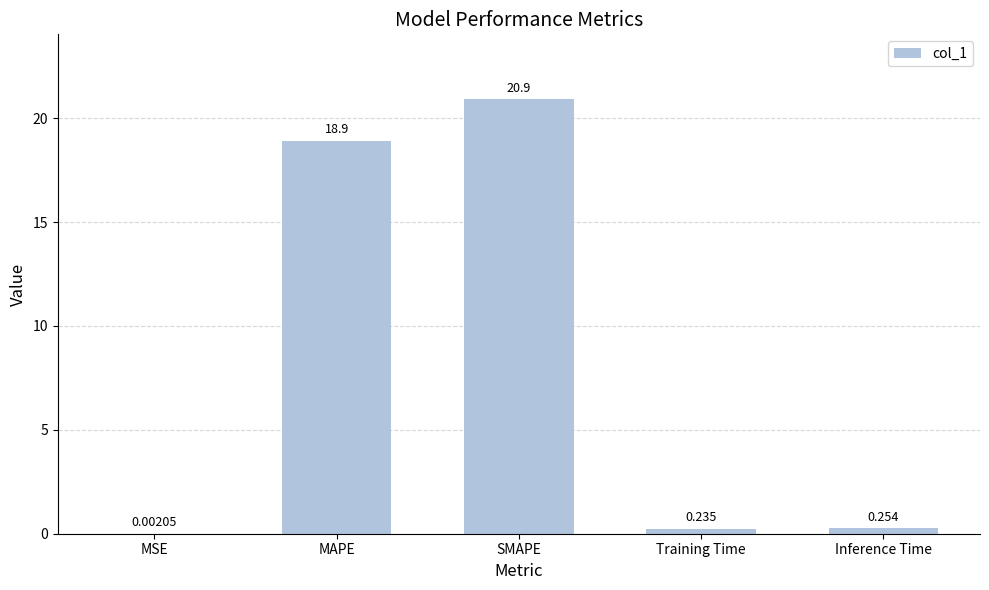

What is the change in value from MSE to SMAPE?

+20.9